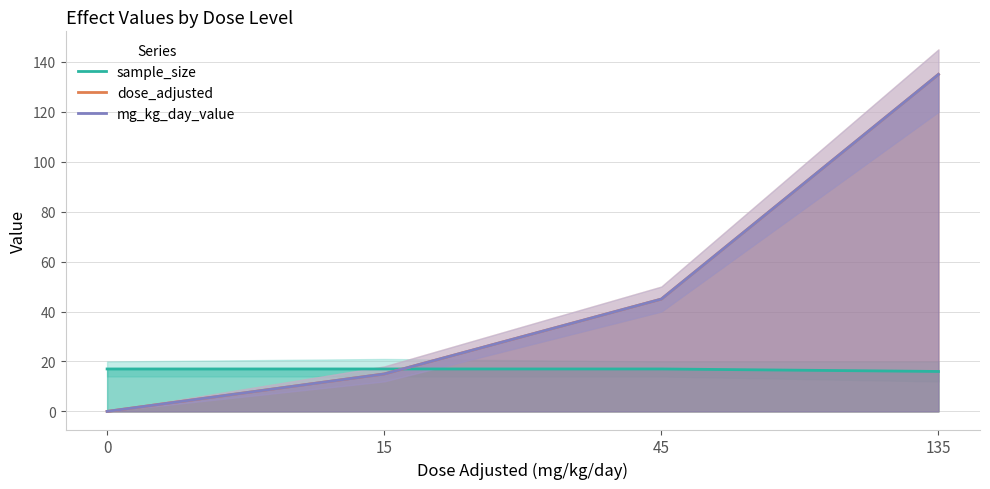

What is the difference between the maximum and minimum values in the sample_size series?

1